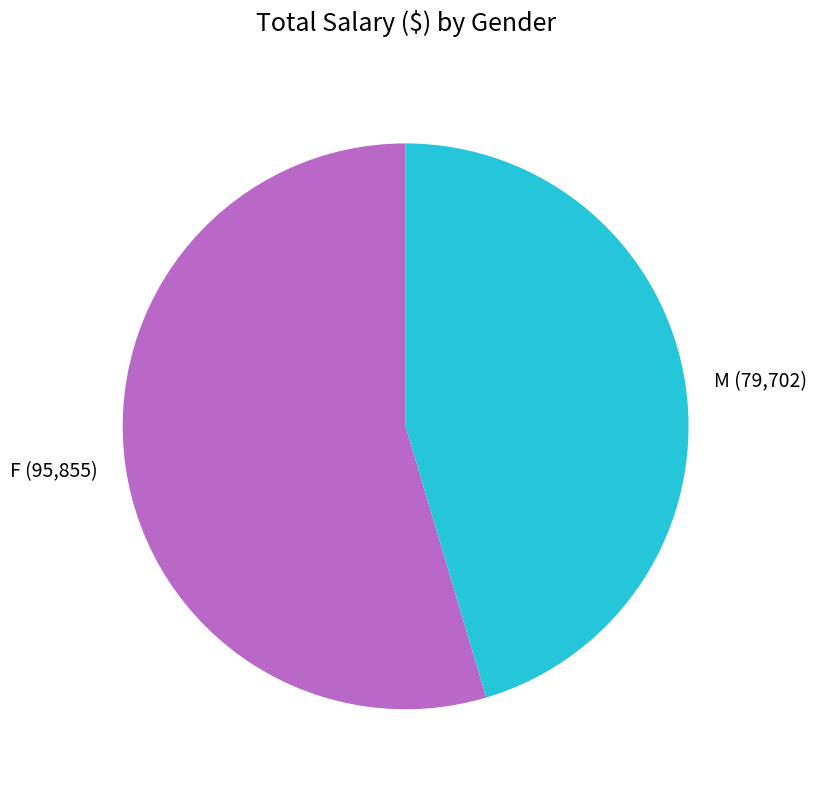

Is there any slice that represents more than half of the pie?

Yes